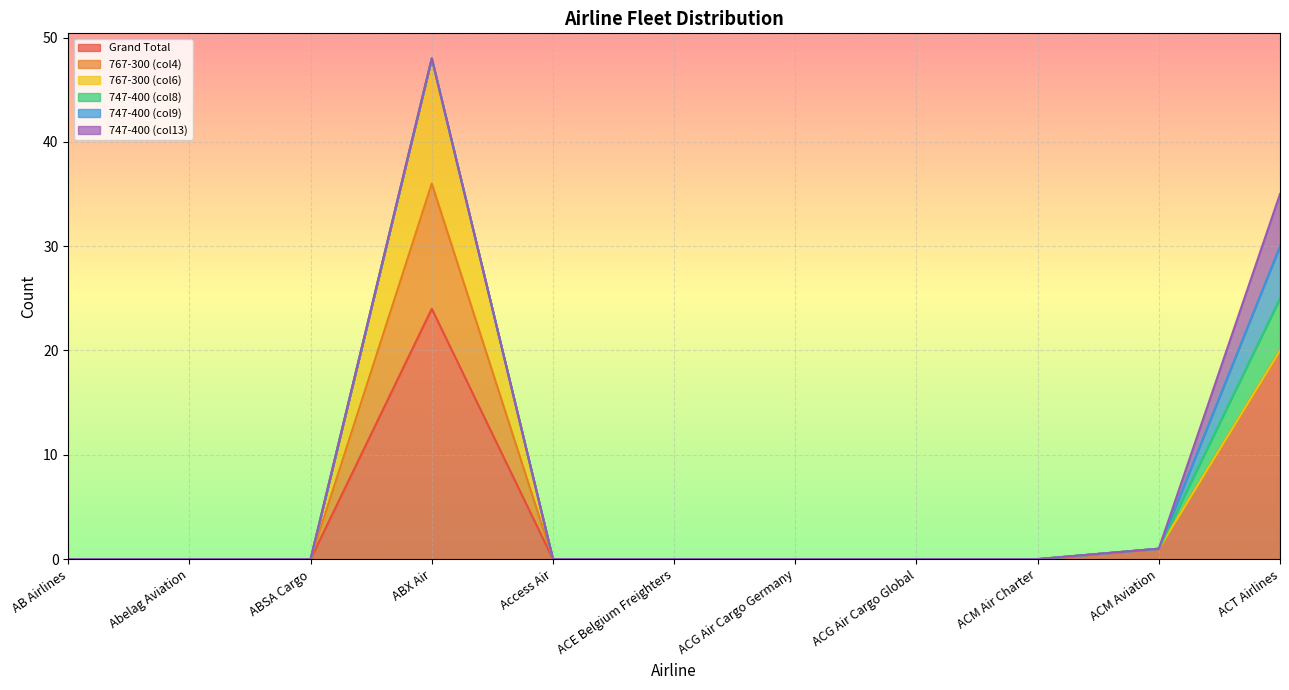

What is the label of the 9th point from the right?

ABSA Cargo